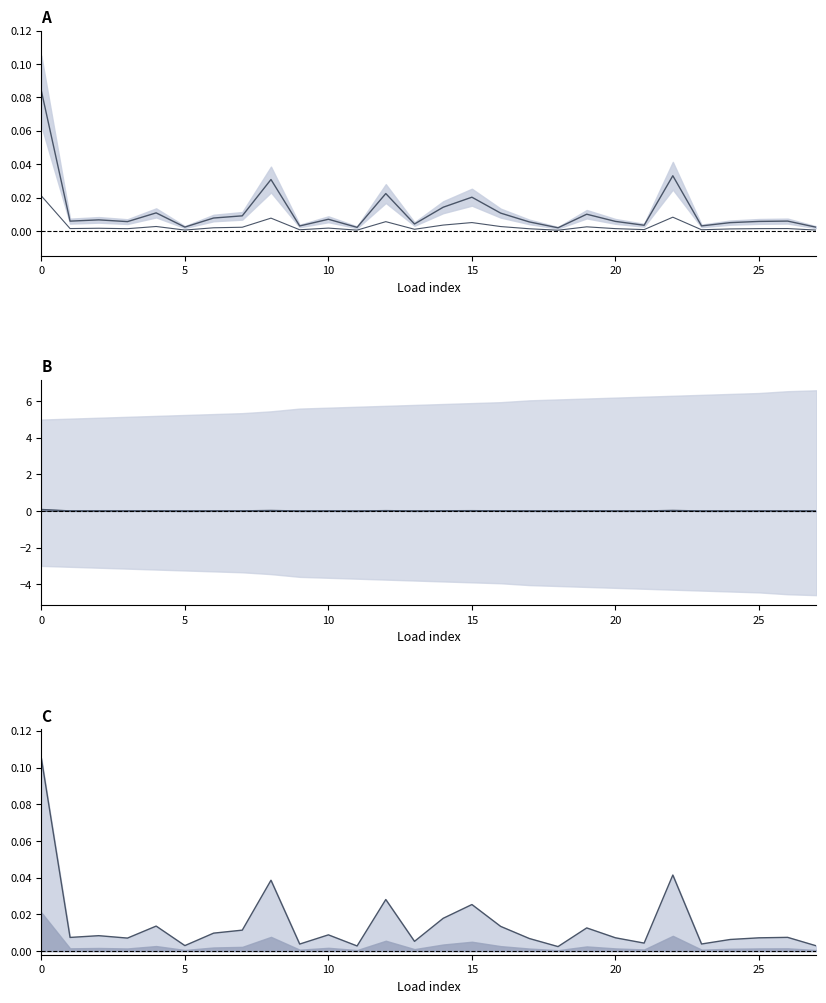

Count the number of data series in this chart.

4